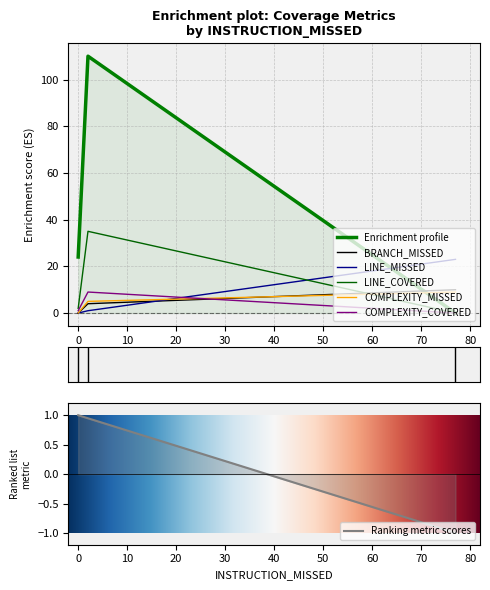

What is the average value of the LINE_MISSED series?

8